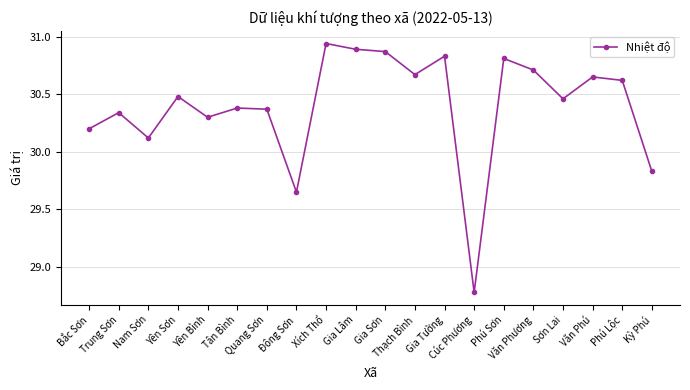

What position from the left is Yên Sơn?

4